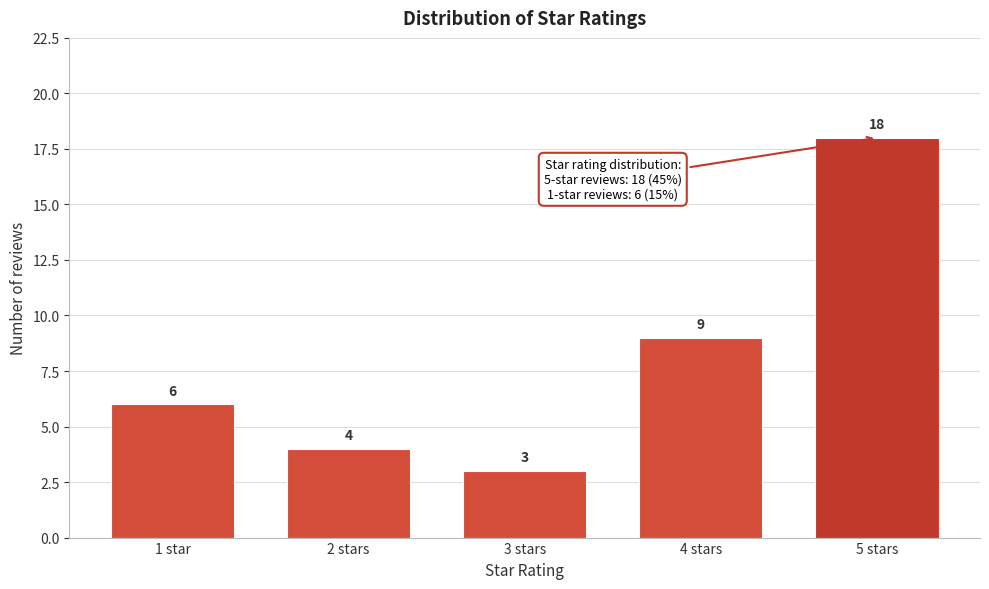

Reading left to right, what are all the values shown in this chart?

1 star=6	2 stars=4	3 stars=3	4 stars=9	5 stars=18